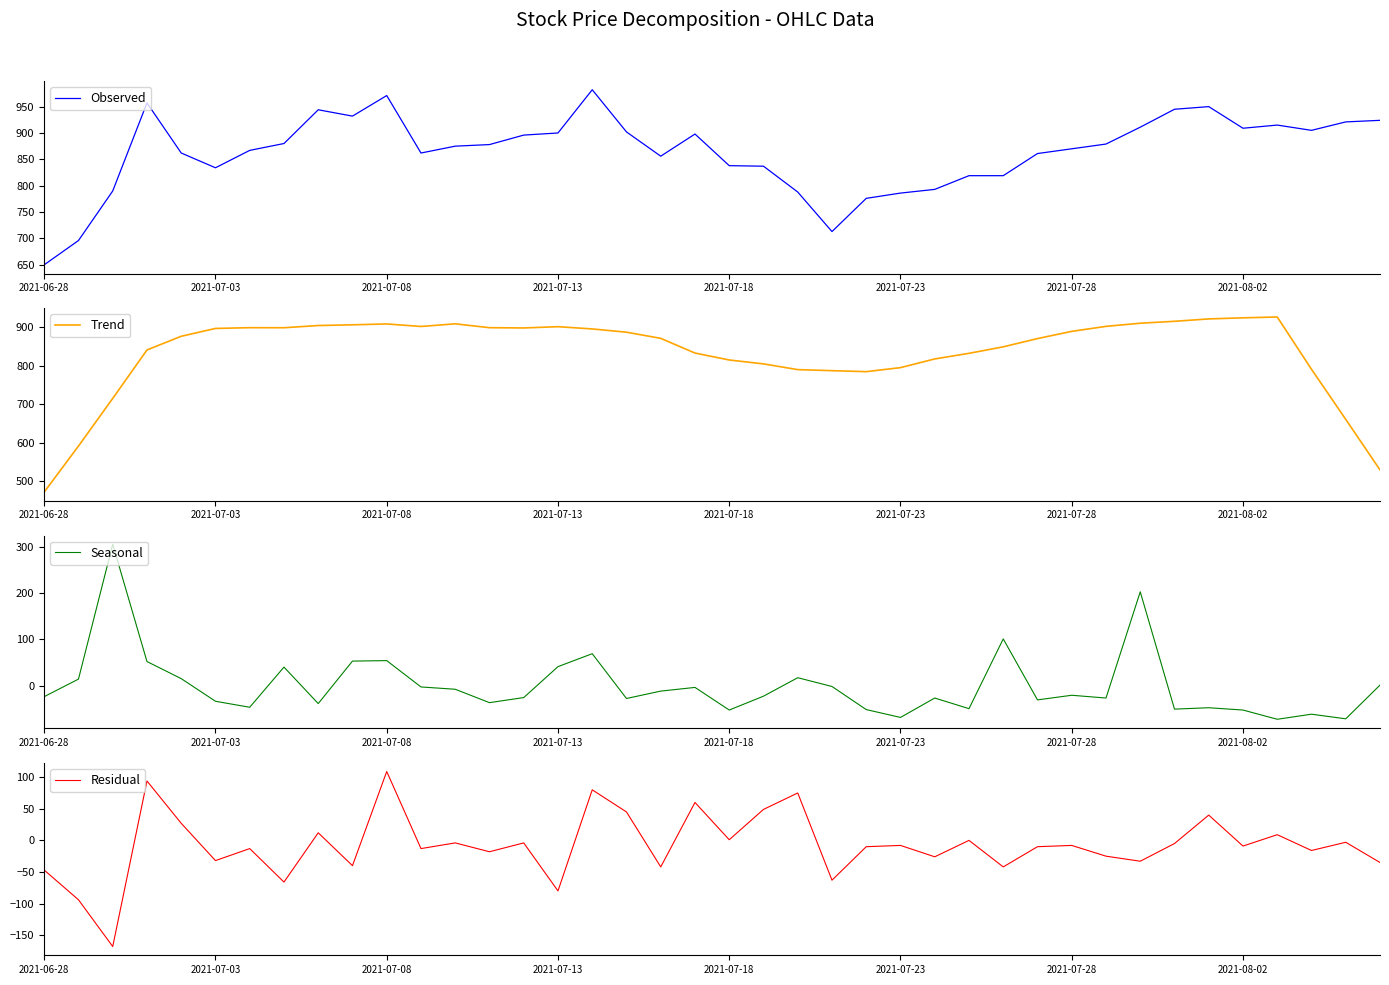

What is the difference between the maximum and minimum values in the Residual series?

277